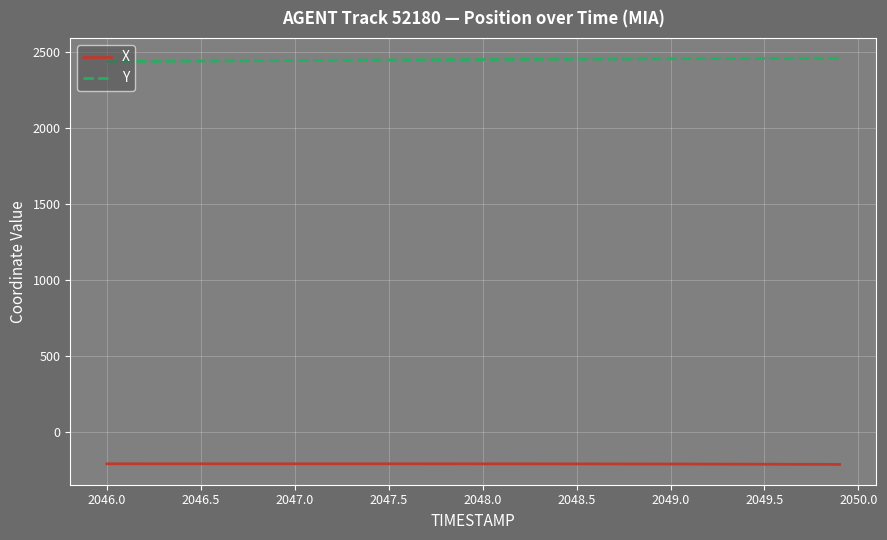

Rank the series by their average value, from highest to lowest.

Y, X